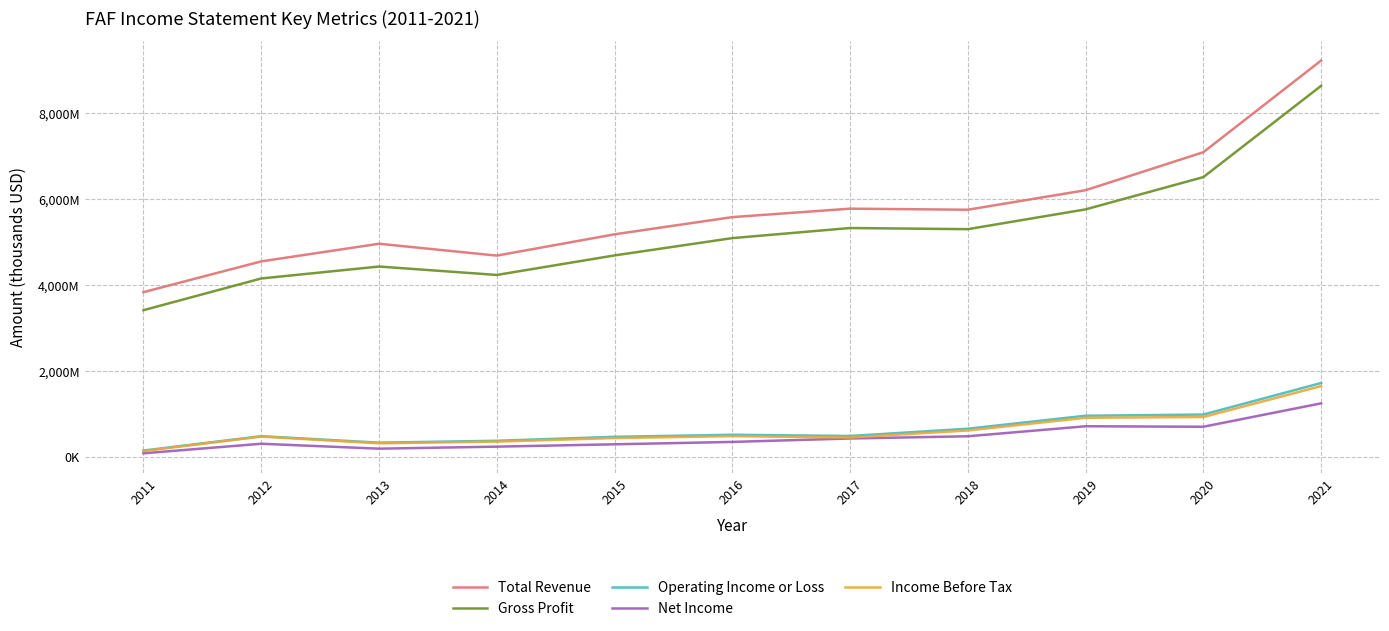

True or false: Gross Profit and Income Before Tax intersect in this chart.

False